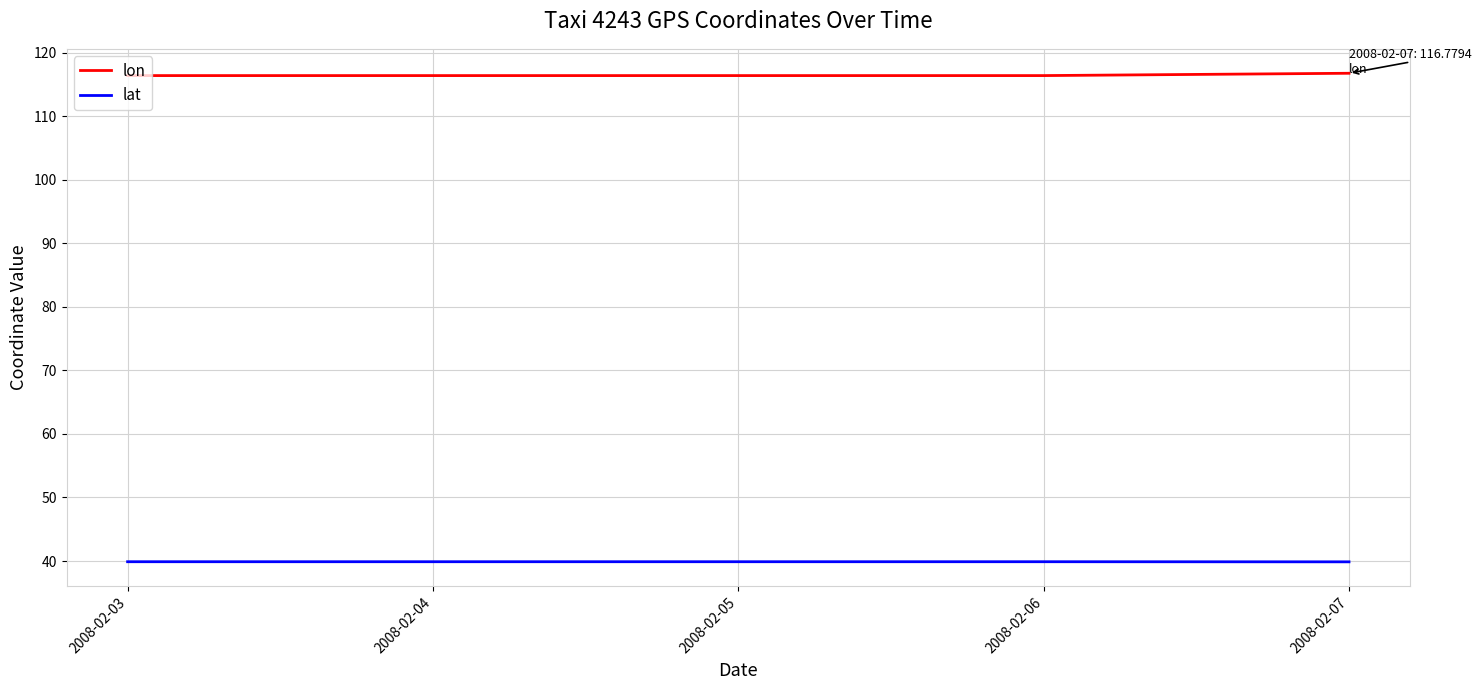

Rank the series at 2008-02-05 from lowest to highest value.

lat, lon